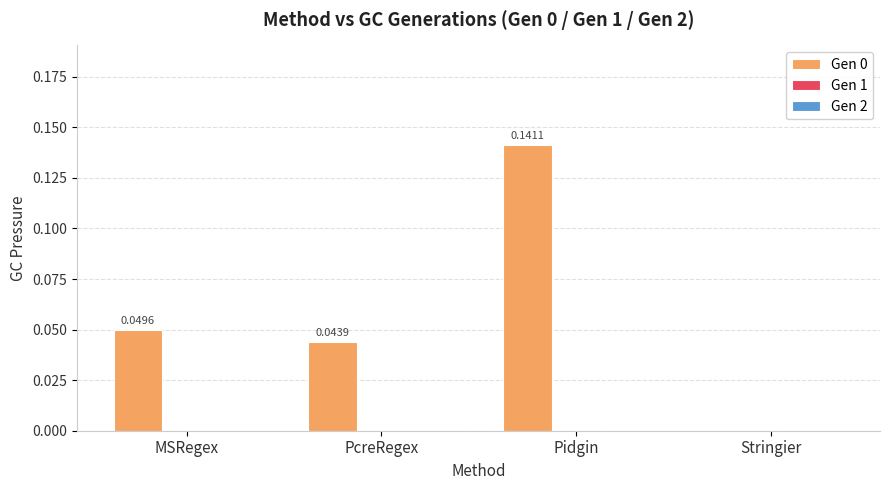

At which category does the chart reach its peak across all series?

Pidgin